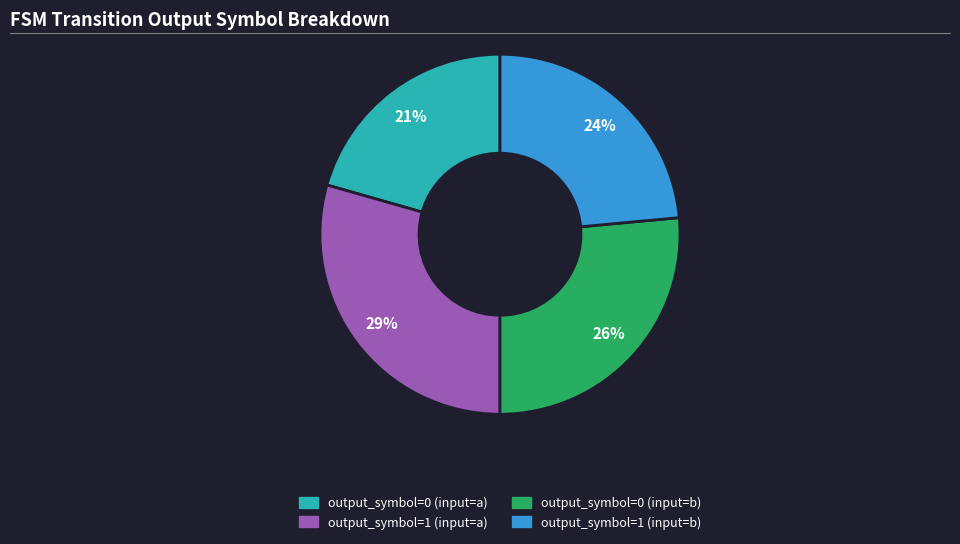

How many segments does this pie chart have?

4